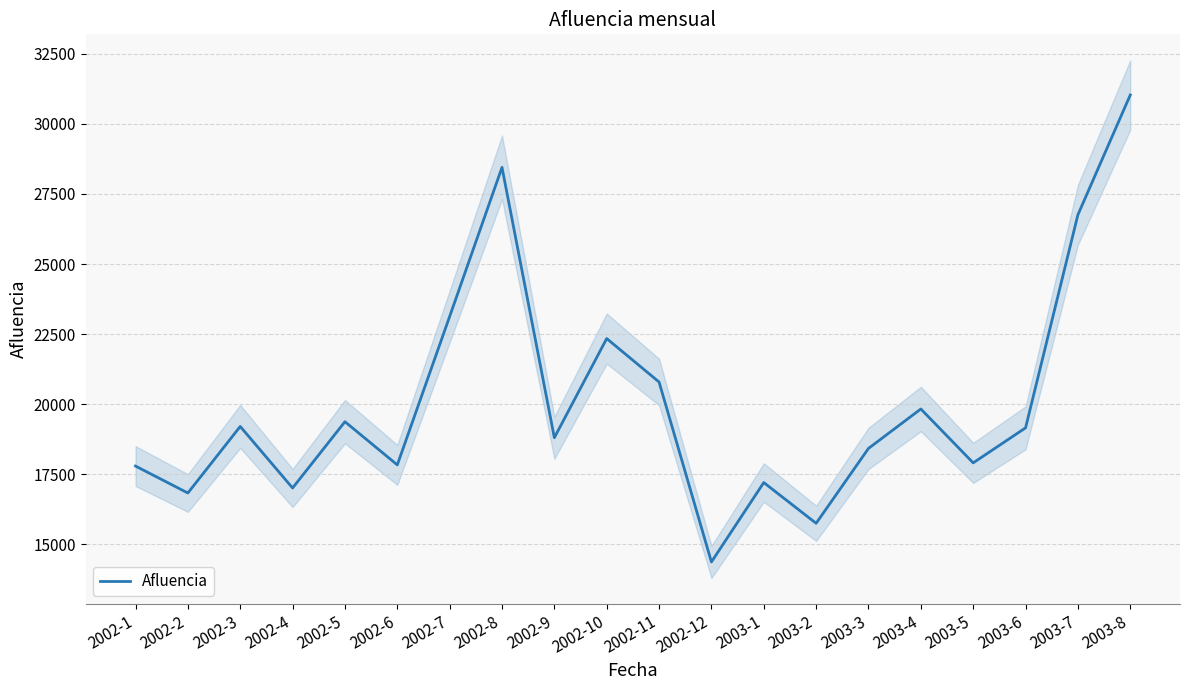

What is the difference between the maximum and minimum values?

16673